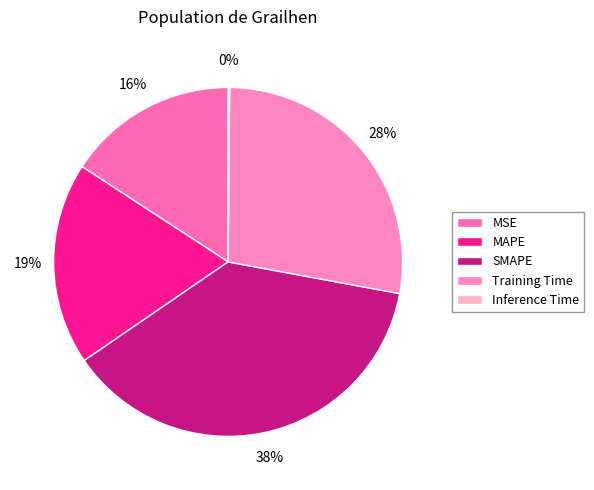

The Inference Time slice represents 1% of the pie. True or false?

False